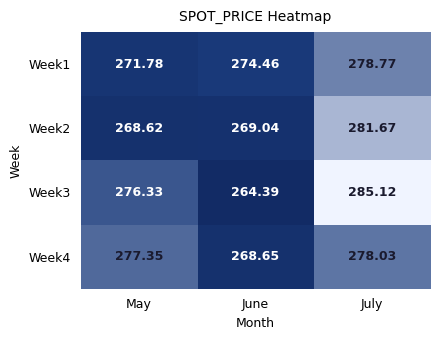

Where is Week2 nearest to the value 275?

June